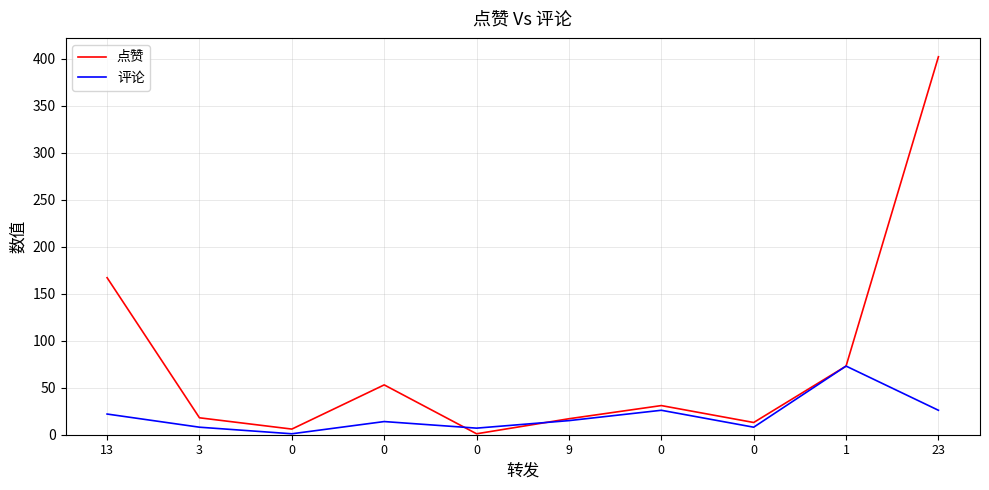

Rank the categories by 评论 value from highest to lowest.

1, 0, 23, 13, 9, 0, 3, 0, 0, 0